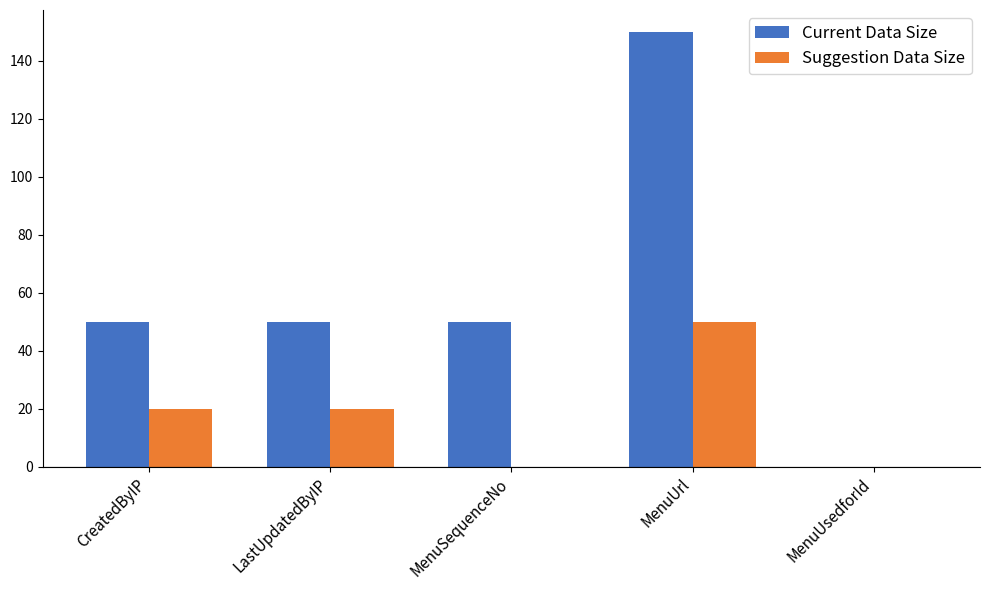

What is the sum of all Suggestion Data Size values?

90